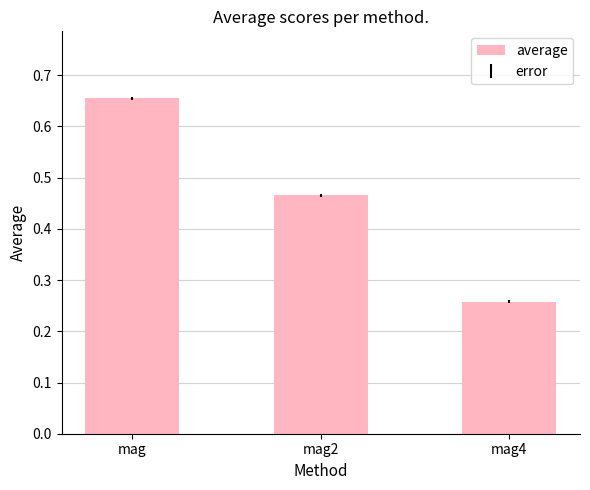

The chart shows a value of 0.3 at mag. True or false?

False